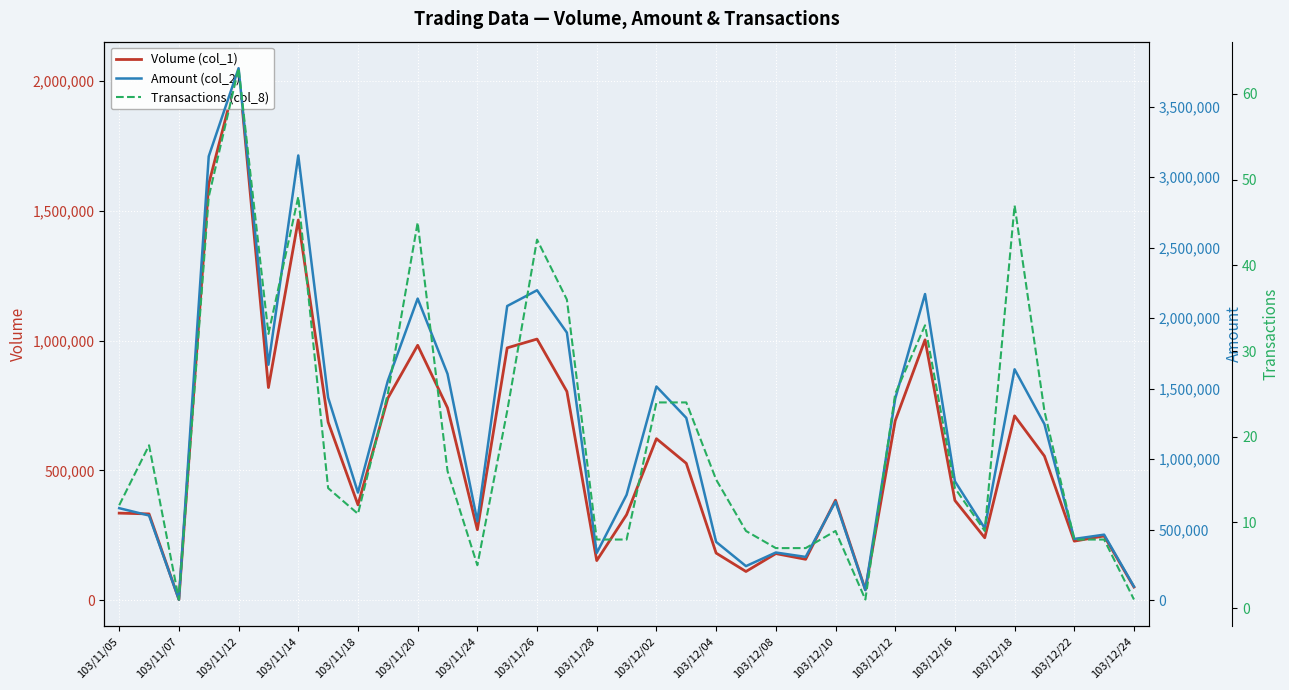

How many data points does each series have?

35